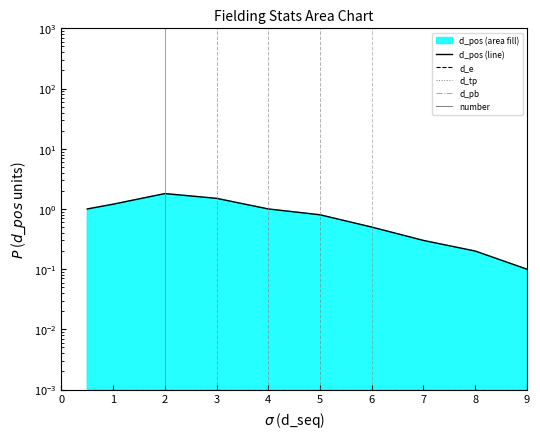

Count the number of categories in the chart.

10